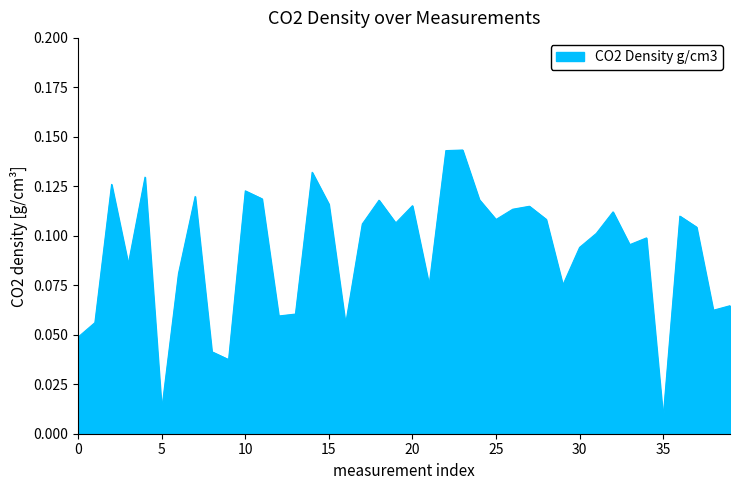

How many interior local valleys (lower than both neighbors) does the data have?

12